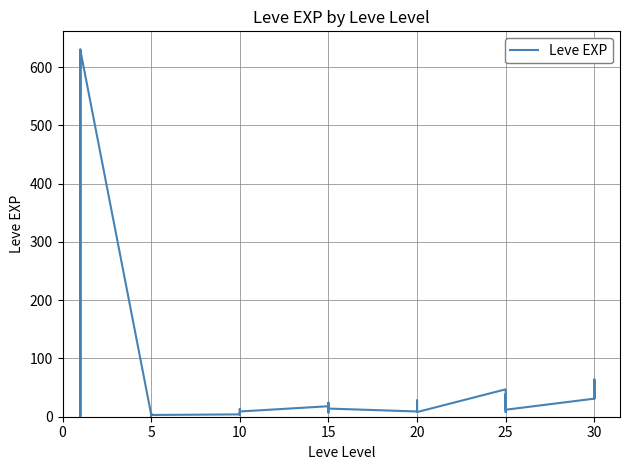

How many lines are shown in the chart?

1